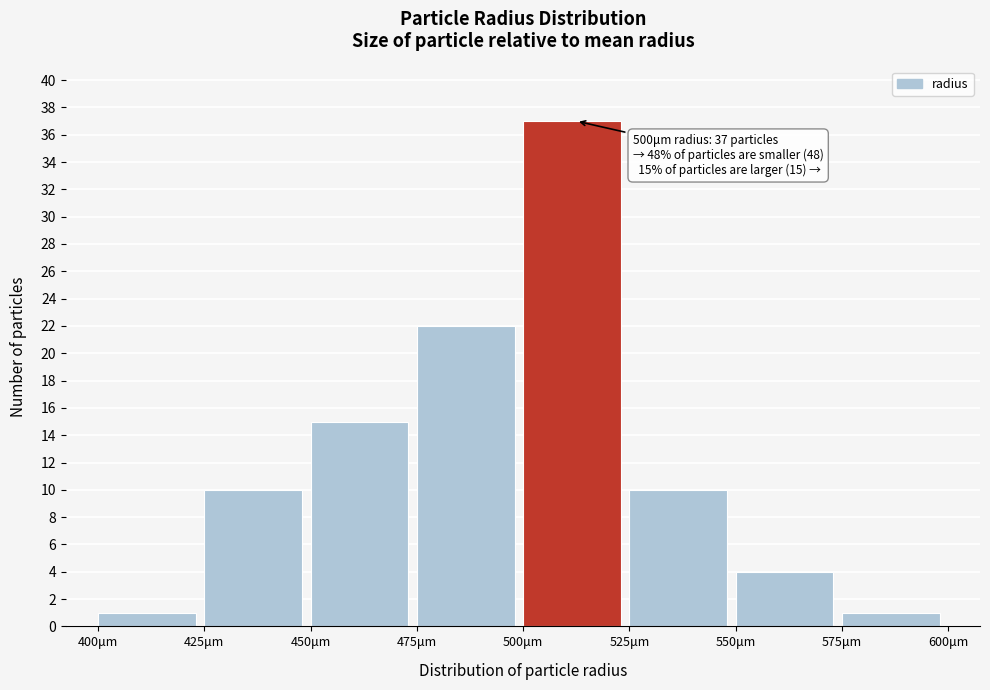

Reading right to left, what are all the values shown in this chart?

575μm=1	550μm=4	525μm=10	500μm=37	475μm=22	450μm=15	425μm=10	400μm=1